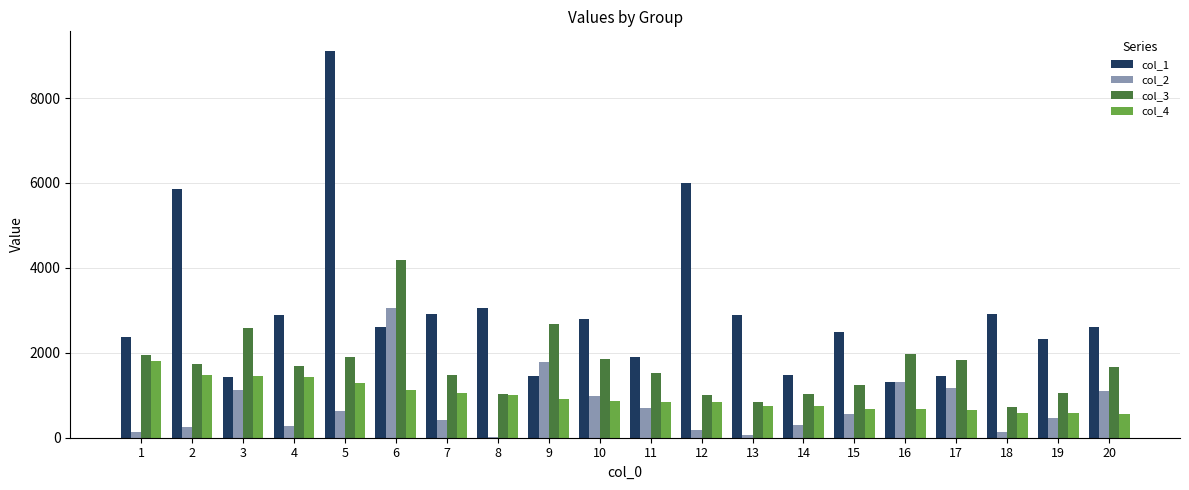

Is the value of col_1 at 8 greater than the value of col_3 at 7?

Yes